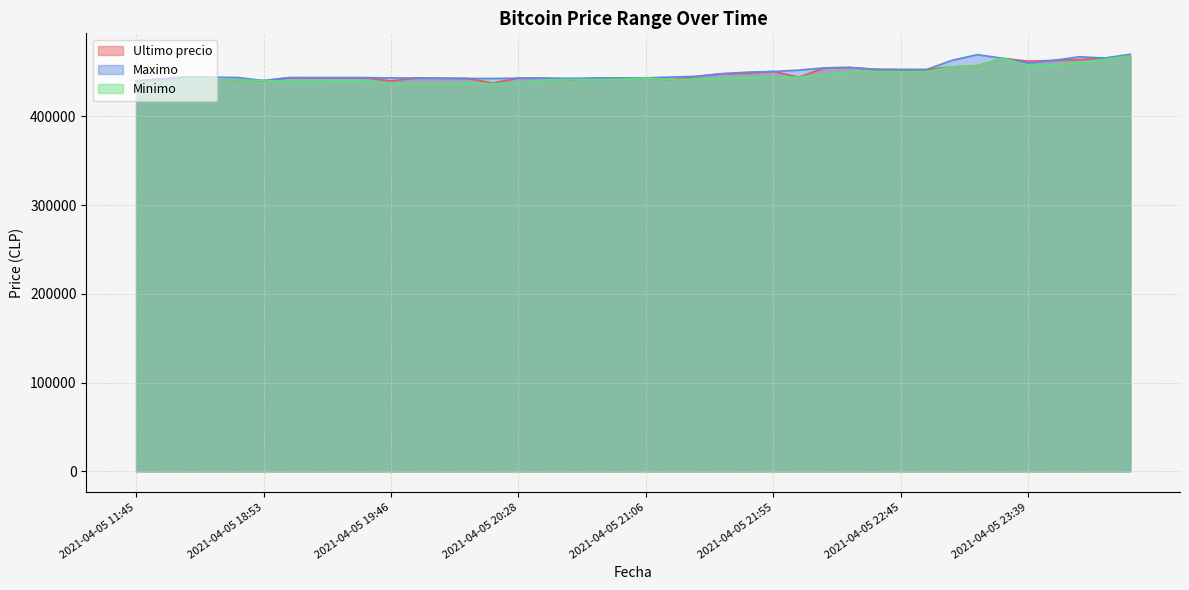

Reading left to right, extract all data points from this chart.

Ultimo precio: 2021-04-05 11:45=439856	2021-04-05 16:00=442042	2021-04-05 16:21=444489	2021-04-05 18:21=440637	2021-04-05 18:38=441009	2021-04-05 18:53=440200	2021-04-05 19:06=443496	2021-04-05 19:17=443485	2021-04-05 19:29=443462	2021-04-05 19:38=443472	2021-04-05 19:46=439823	2021-04-05 19:51=443069	2021-04-05 19:57=442876	2021-04-05 20:05=442693	2021-04-05 20:15=437562	2021-04-05 20:28=442954	2021-04-05 20:38=442943	2021-04-05 20:46=441154	2021-04-05 20:52=442996	2021-04-05 20:58=443007	2021-04-05 21:06=443293	2021-04-05 21:16=441238	2021-04-05 21:27=444989	2021-04-05 21:38=447988	2021-04-05 21:48=448500	2021-04-05 21:55=450472	2021-04-05 22:01=444005	2021-04-05 22:10=454509	2021-04-05 22:22=454999	2021-04-05 22:34=452998	2021-04-05 22:45=452600	2021-04-05 22:55=452599	2021-04-05 23:03=455589	2021-04-05 23:13=457000	2021-04-05 23:26=465301	2021-04-05 23:39=462000	2021-04-05 23:50=462999	2021-04-05 23:59=463801	2021-04-06 00:23=465595	2021-04-06 00:42=467932
Maximo: 2021-04-05 11:45=439856	2021-04-05 16:00=442042	2021-04-05 16:21=444464	2021-04-05 18:21=444057	2021-04-05 18:38=443645	2021-04-05 18:53=440200	2021-04-05 19:06=443485	2021-04-05 19:17=443485	2021-04-05 19:29=443462	2021-04-05 19:38=443472	2021-04-05 19:46=443229	2021-04-05 19:51=443064	2021-04-05 19:57=442853	2021-04-05 20:05=442584	2021-04-05 20:15=442600	2021-04-05 20:28=442943	2021-04-05 20:38=442943	2021-04-05 20:46=442789	2021-04-05 20:52=442996	2021-04-05 20:58=443007	2021-04-05 21:06=443293	2021-04-05 21:16=444200	2021-04-05 21:27=444989	2021-04-05 21:38=447951	2021-04-05 21:48=449750	2021-04-05 21:55=450472	2021-04-05 22:01=451999	2021-04-05 22:10=454529	2021-04-05 22:22=454999	2021-04-05 22:34=452699	2021-04-05 22:45=452599	2021-04-05 22:55=452599	2021-04-05 23:03=462998	2021-04-05 23:13=469410	2021-04-05 23:26=465301	2021-04-05 23:39=459972	2021-04-05 23:50=462999	2021-04-05 23:59=467000	2021-04-06 00:23=465595	2021-04-06 00:42=469917
Minimo: 2021-04-05 11:45=437021	2021-04-05 16:00=437285	2021-04-05 16:21=442900	2021-04-05 18:21=440648	2021-04-05 18:38=441009	2021-04-05 18:53=440196	2021-04-05 19:06=439459	2021-04-05 19:17=439466	2021-04-05 19:29=440025	2021-04-05 19:38=439783	2021-04-05 19:46=436692	2021-04-05 19:51=436888	2021-04-05 19:57=437087	2021-04-05 20:05=437408	2021-04-05 20:15=436779	2021-04-05 20:28=437538	2021-04-05 20:38=441000	2021-04-05 20:46=441280	2021-04-05 20:52=441402	2021-04-05 20:58=441599	2021-04-05 21:06=443100	2021-04-05 21:16=441243	2021-04-05 21:27=441654	2021-04-05 21:38=442285	2021-04-05 21:48=444027	2021-04-05 21:55=443685	2021-04-05 22:01=444112	2021-04-05 22:10=447006	2021-04-05 22:22=450005	2021-04-05 22:34=450127	2021-04-05 22:45=450016	2021-04-05 22:55=450180	2021-04-05 23:03=455589	2021-04-05 23:13=457000	2021-04-05 23:26=465300	2021-04-05 23:39=457215	2021-04-05 23:50=458213	2021-04-05 23:59=460076	2021-04-06 00:23=464121	2021-04-06 00:42=467932